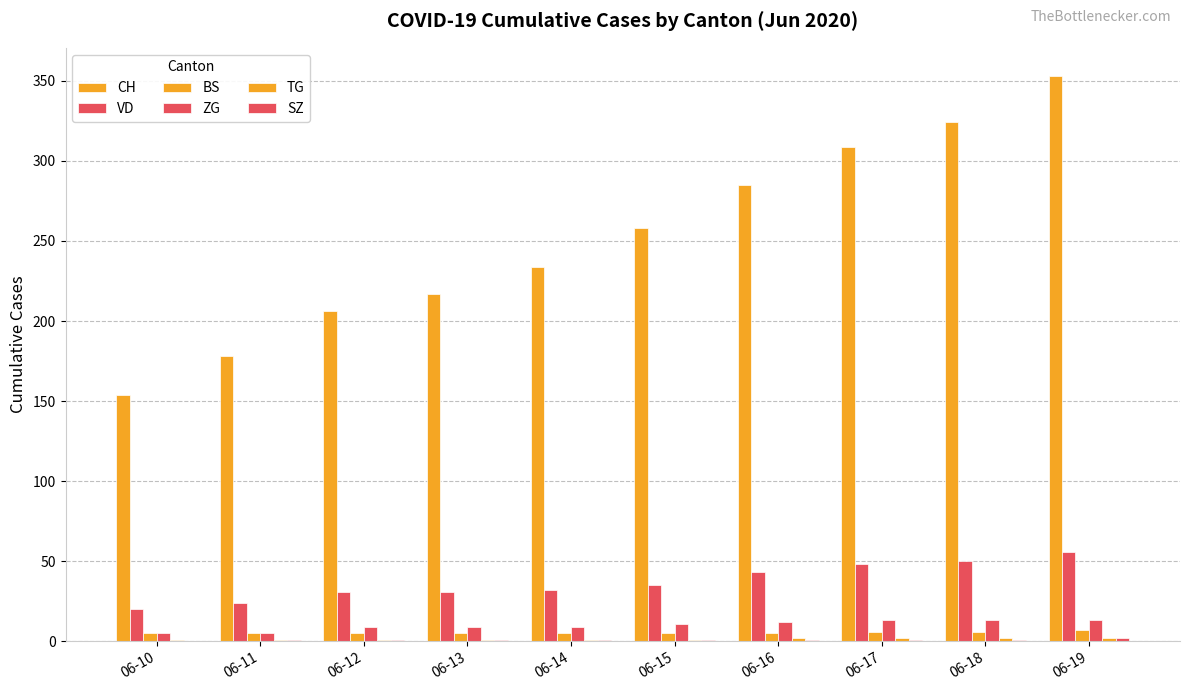

Which series has the largest range (max minus min)?

CH